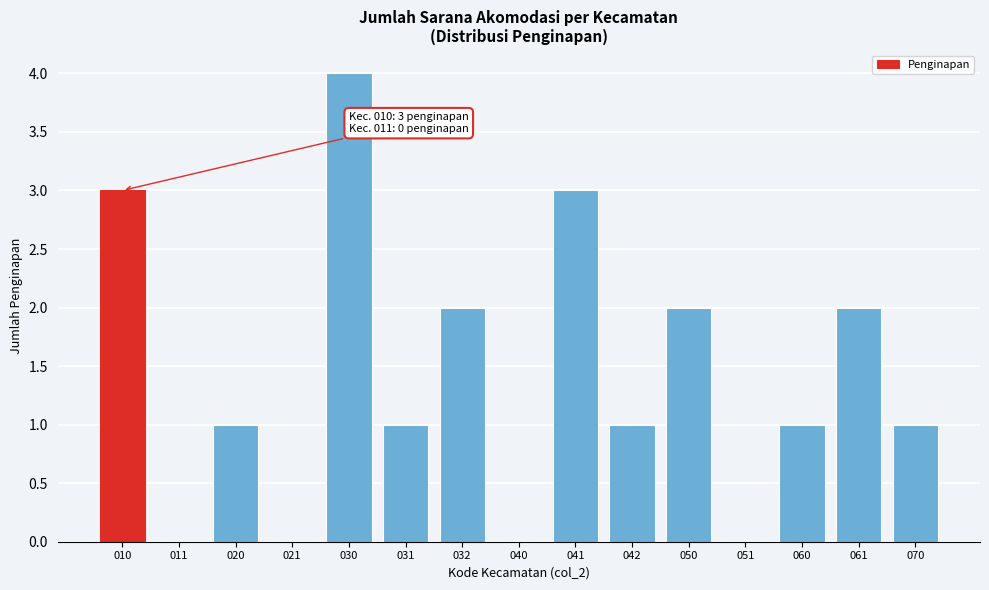

Which label corresponds to the largest value in the chart?

030